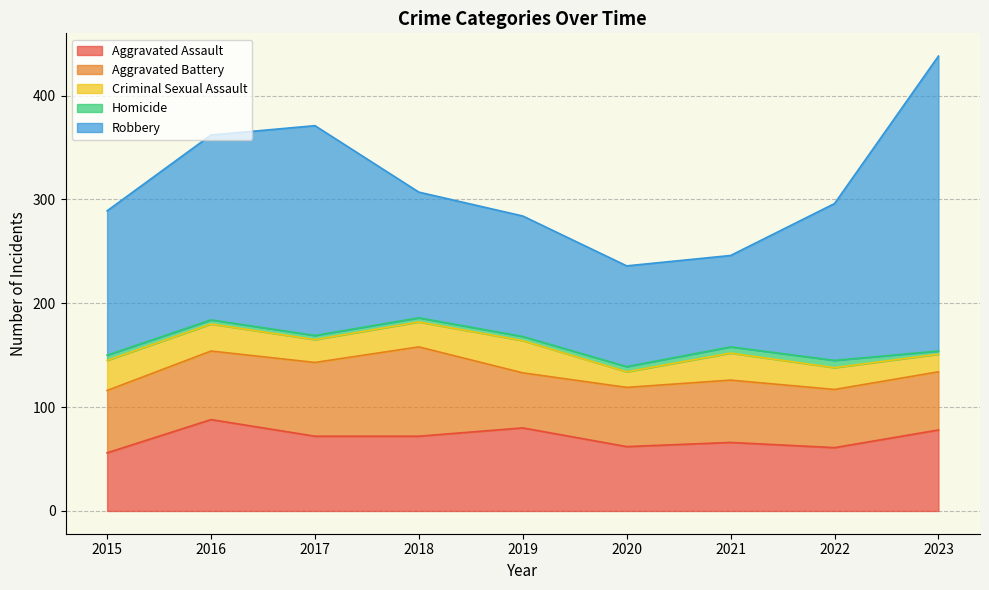

What is the sum of all Robbery values?

1376